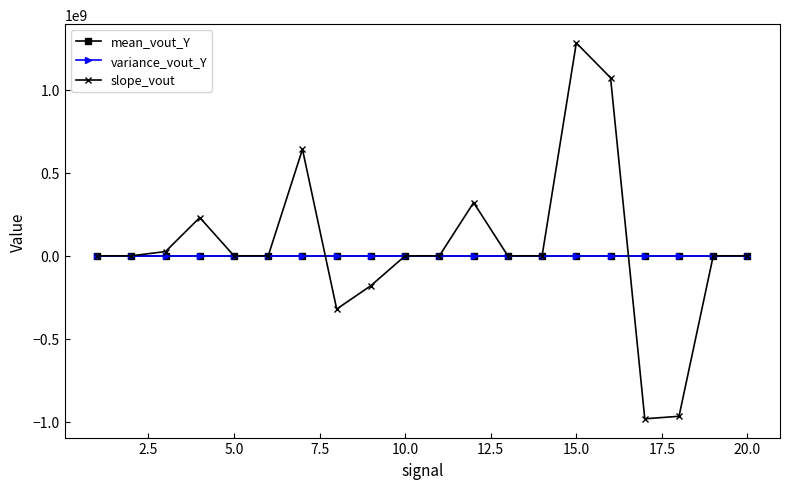

What is the maximum value shown in the chart?

1282334566.7